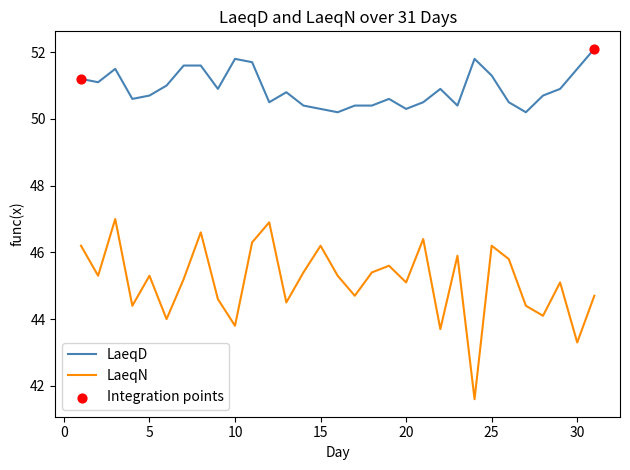

Which series has the widest spread of values?

LaeqN